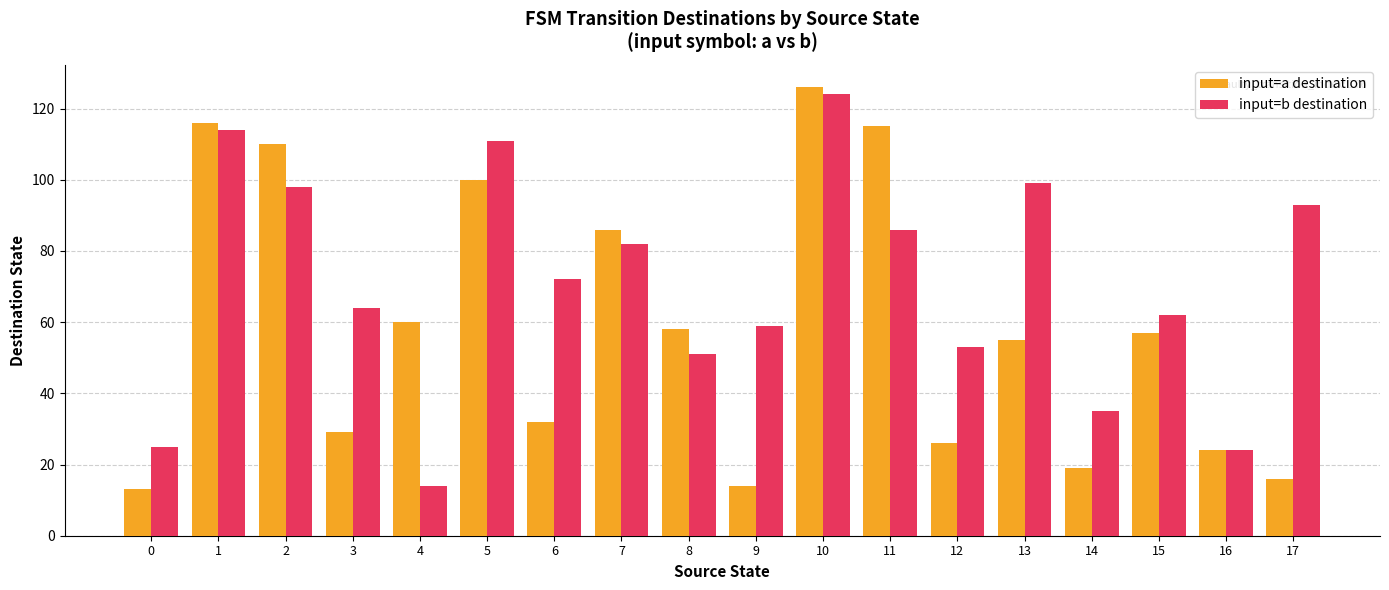

Count the number of categories in the chart.

18